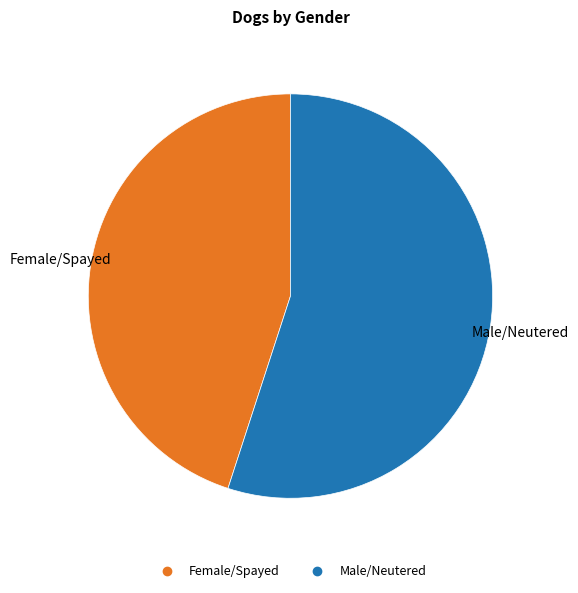

Which has a higher value, Male/Neutered or Female/Spayed?

Male/Neutered